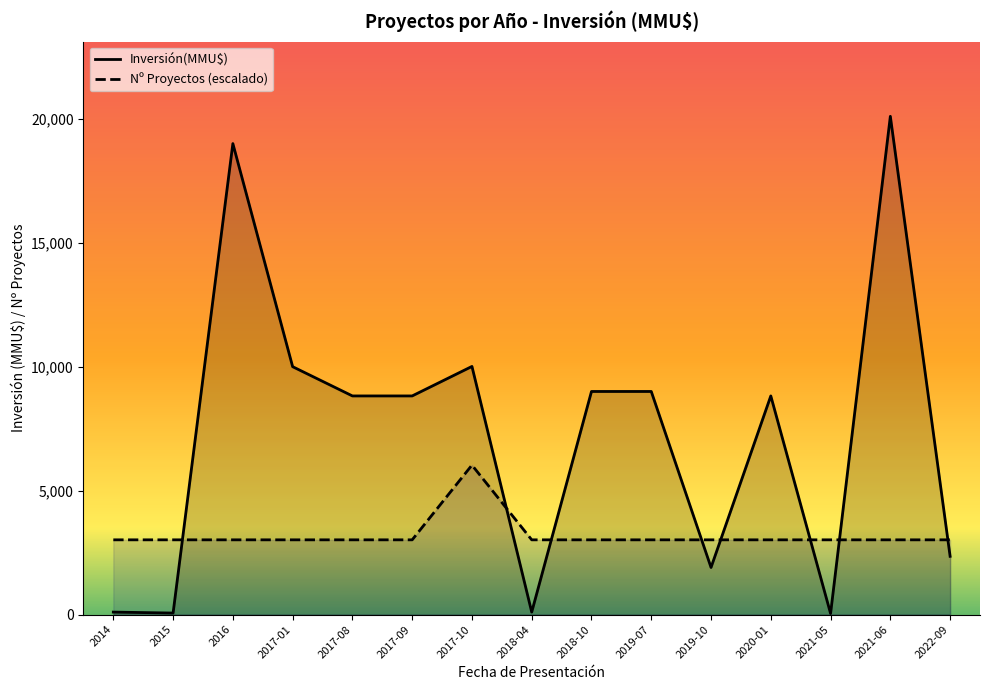

What is the difference between the second highest and minimum values in the Inversión(MMU$) series?

18958